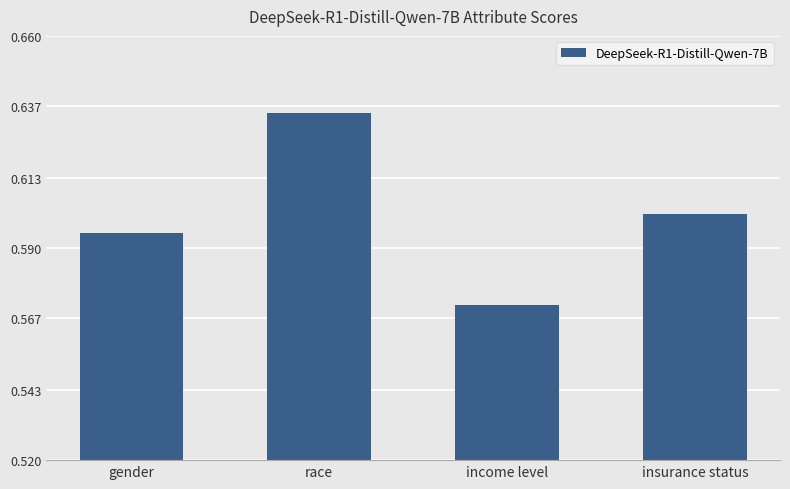

Which label corresponds to the largest value in the chart?

race